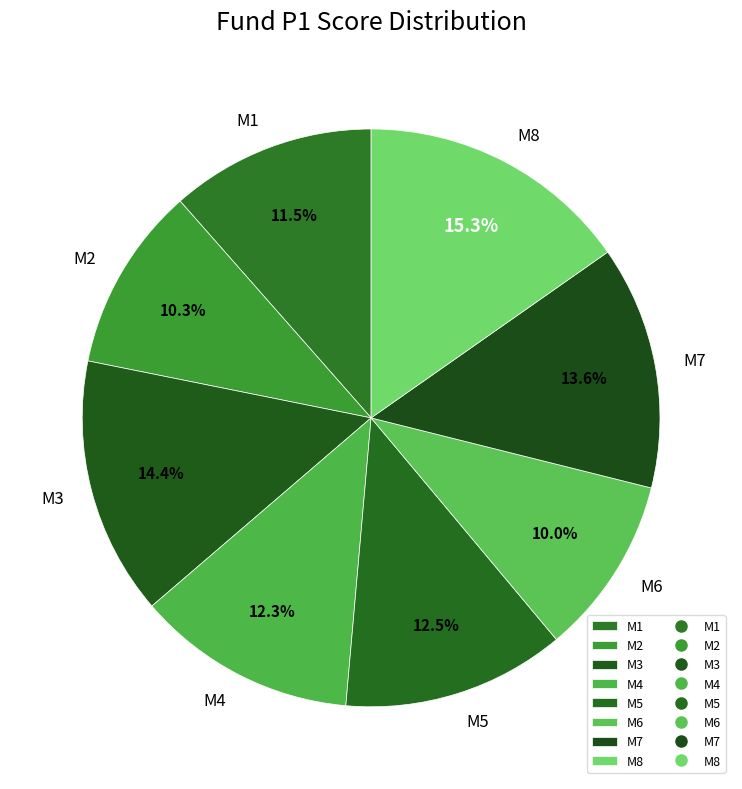

True or false: M6 accounts for 10% of the total.

True